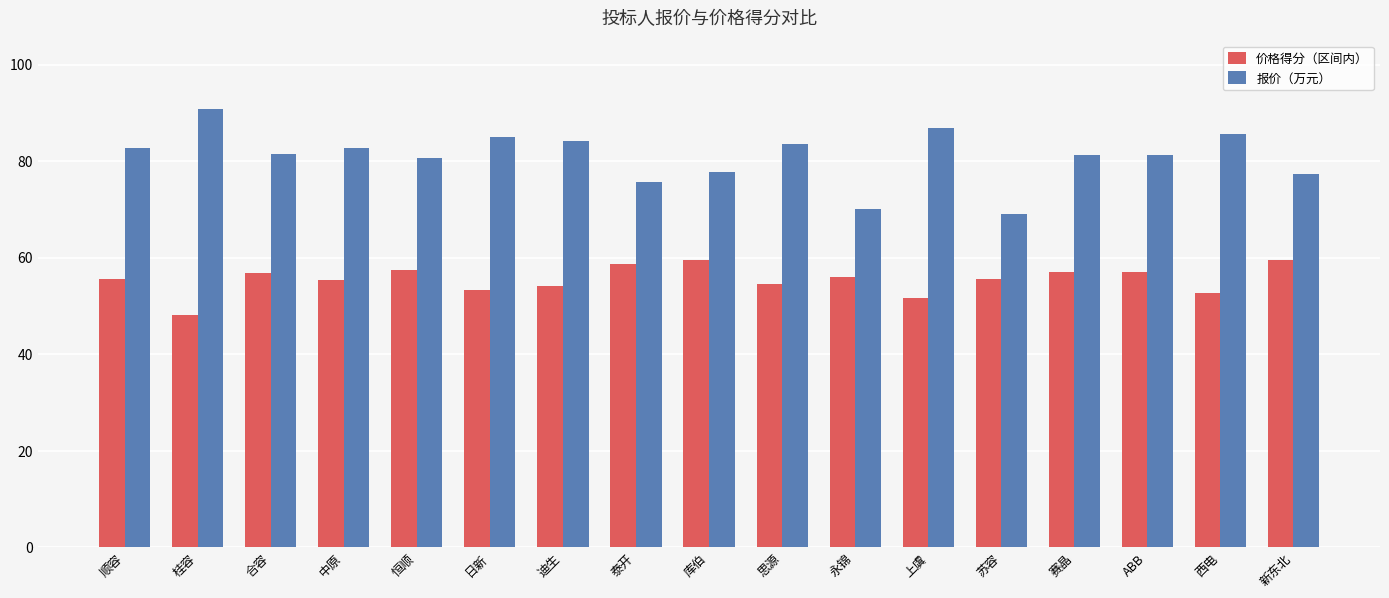

How many data points does each series have?

17